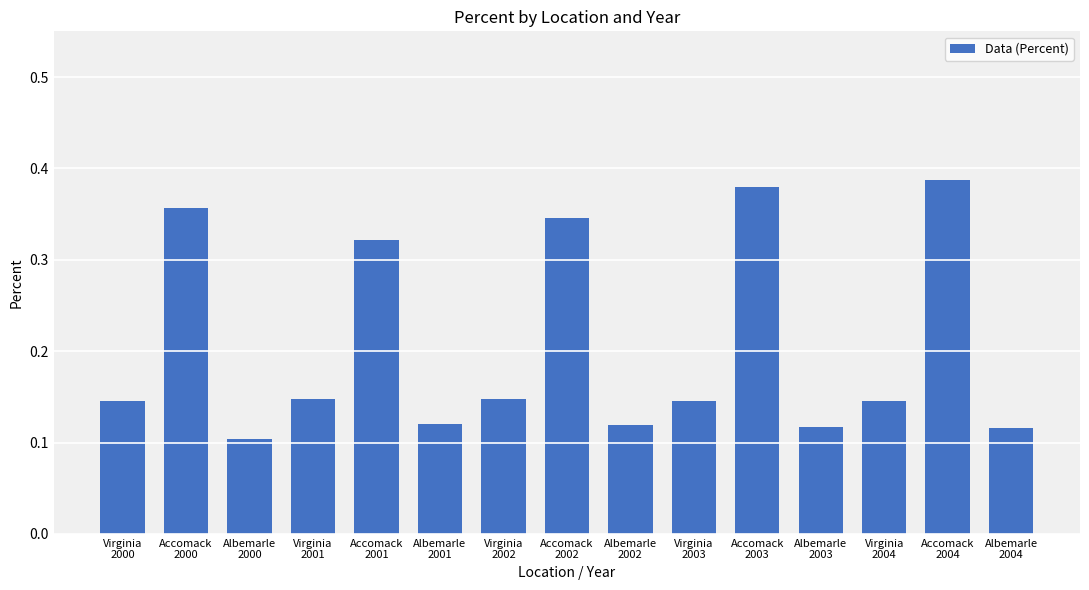

Which label corresponds to the smallest value in the chart?

Albemarle
2000